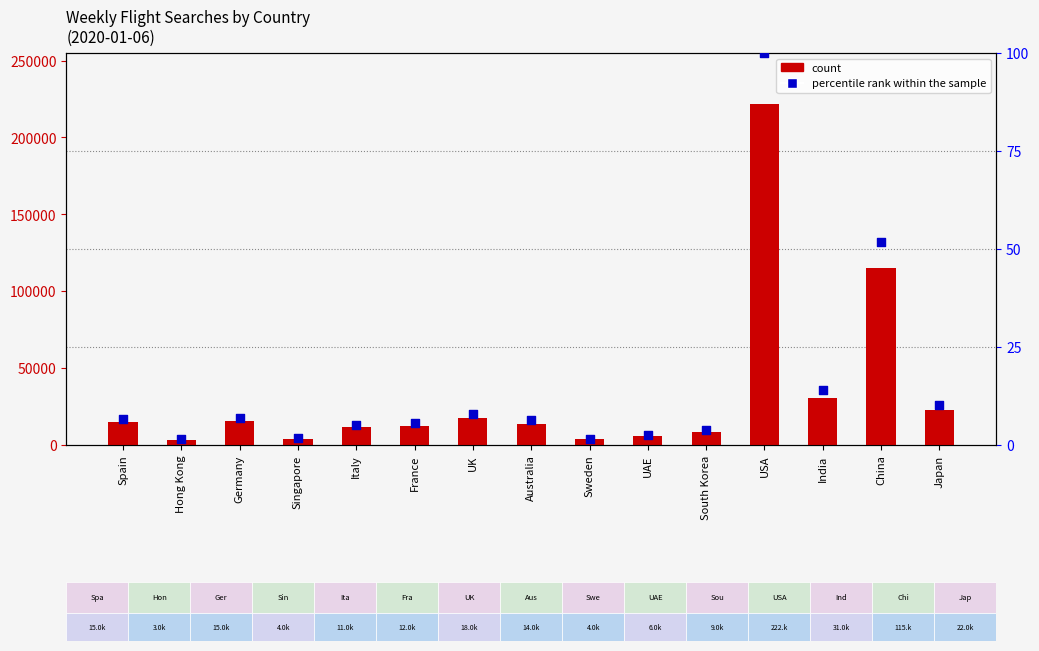

At which category is the sum across all series the highest?

USA